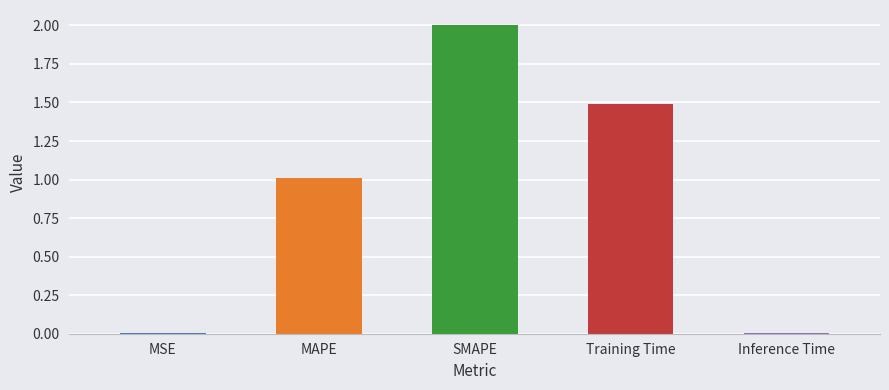

Between Training Time and MAPE, which is larger?

Training Time